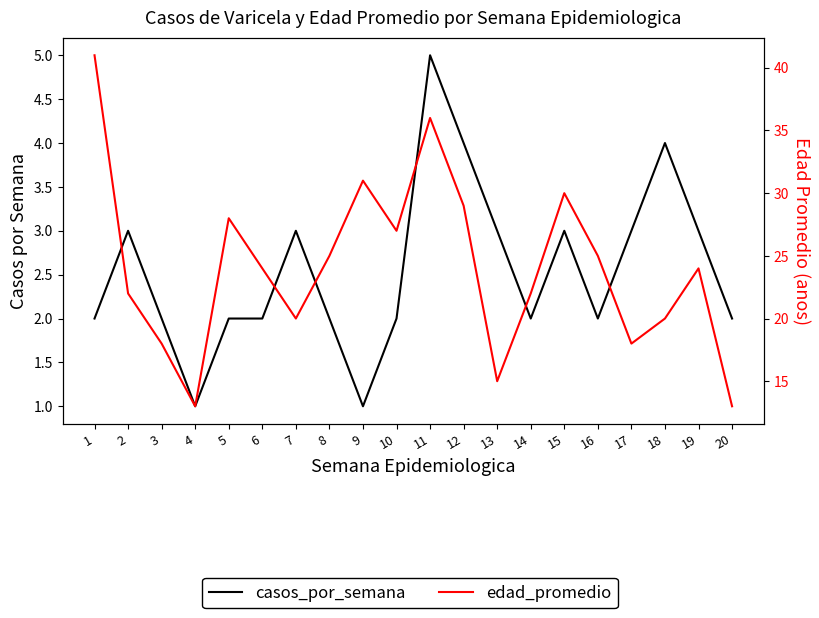

What is the difference between the casos_por_semana values at 20 and 9?

1